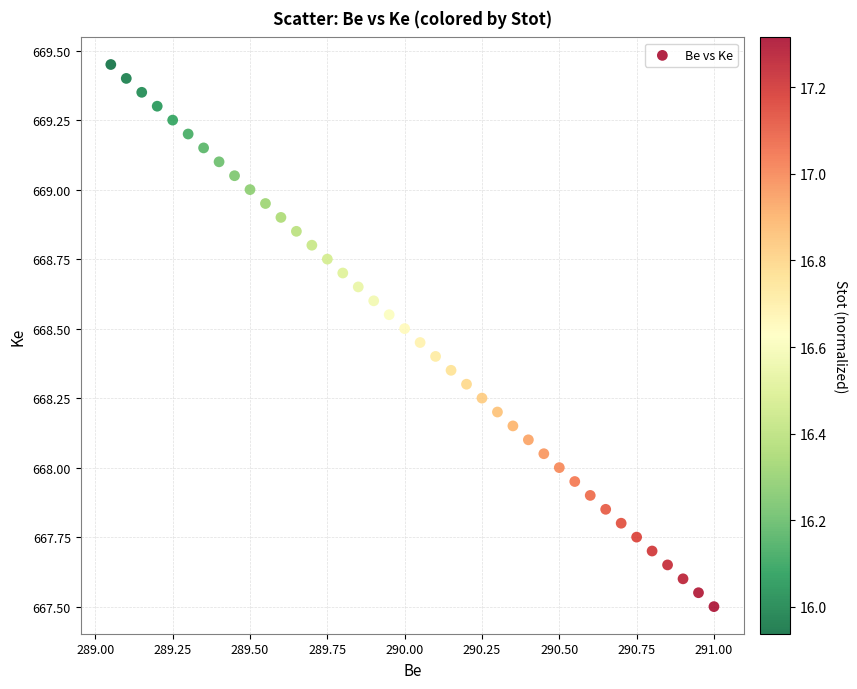

What is the range of X values (max minus min)?

1.9